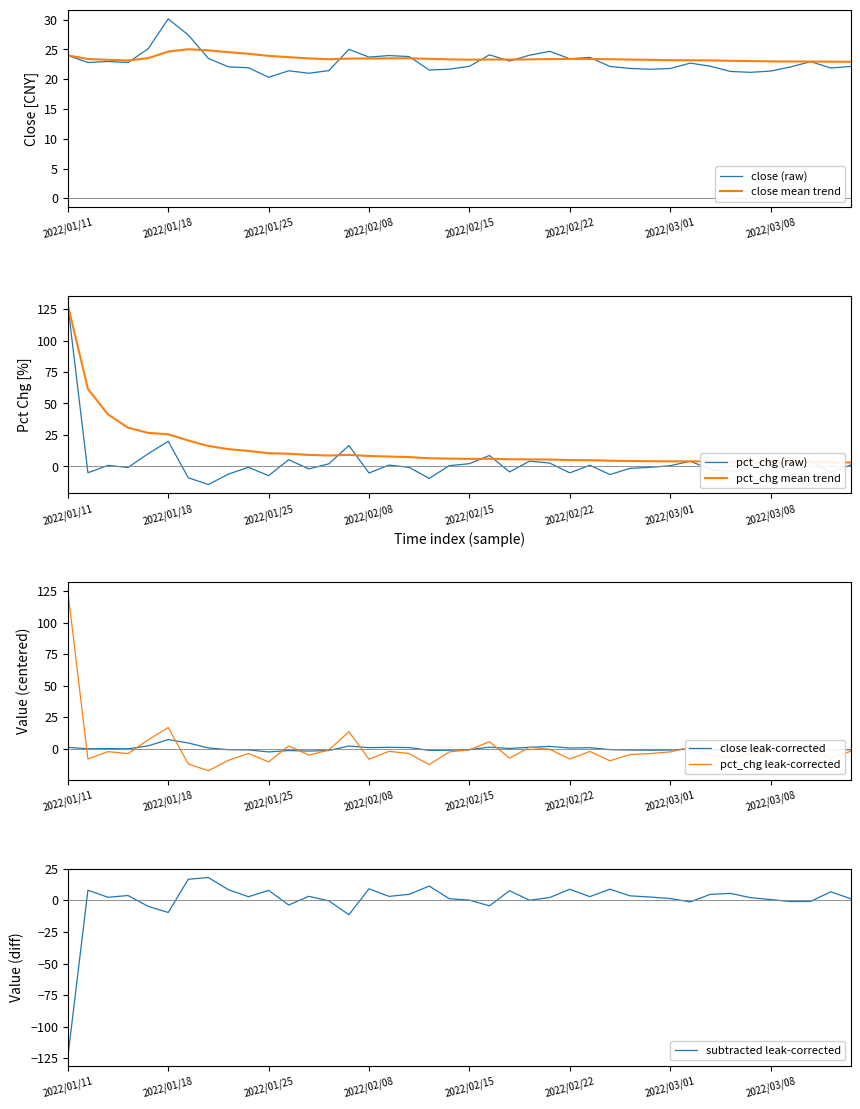

The pct_chg series shows -7.1 at 2022/02/17. True or false?

False